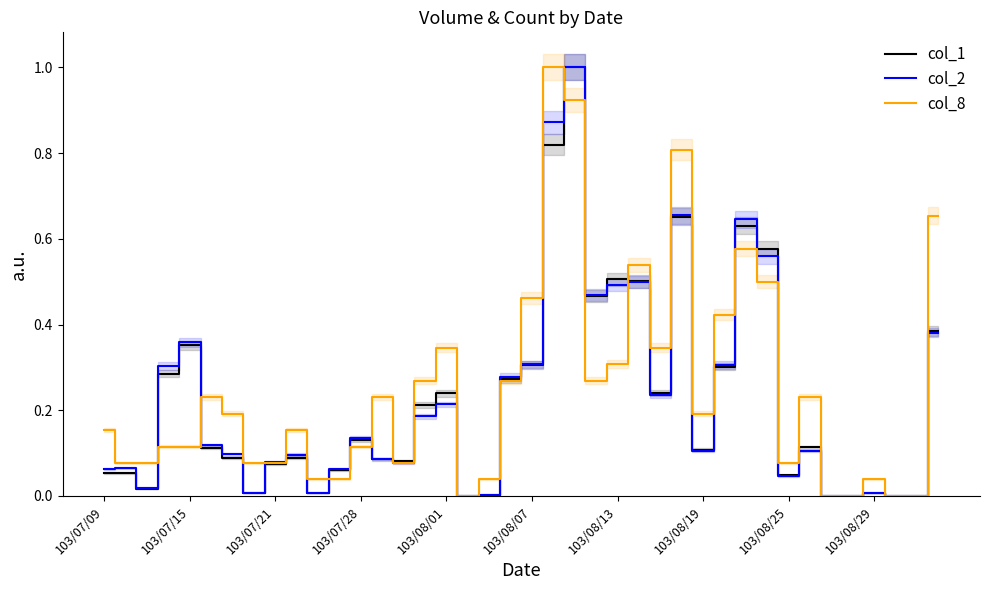

What is the difference between the highest and lowest values at 15?

0.1